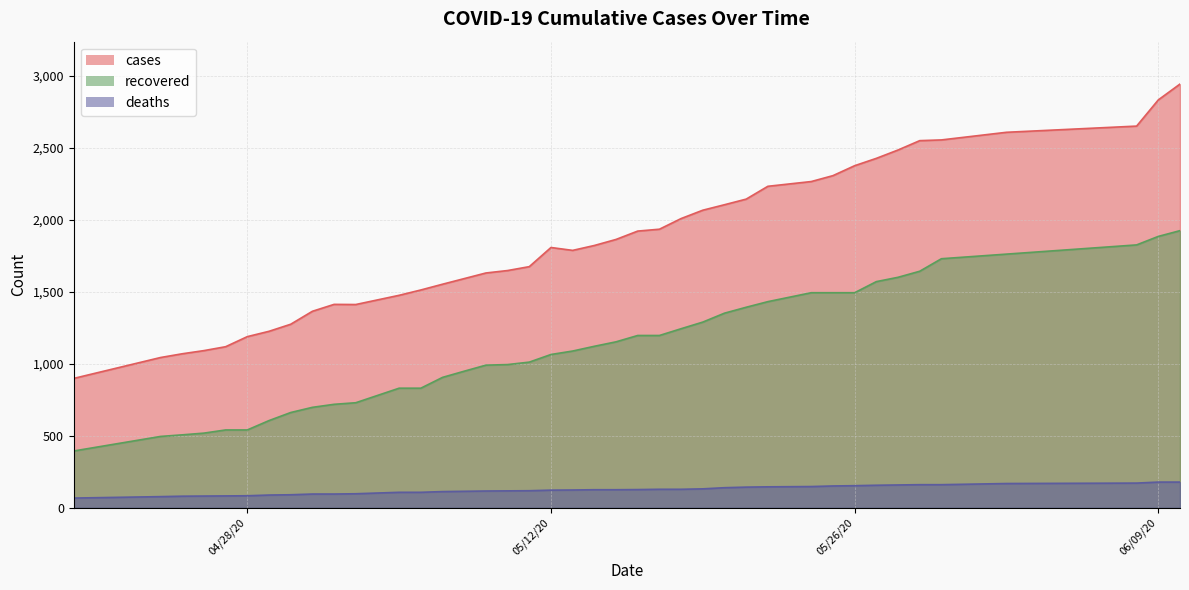

True or false: cases and recovered cross at least once.

False